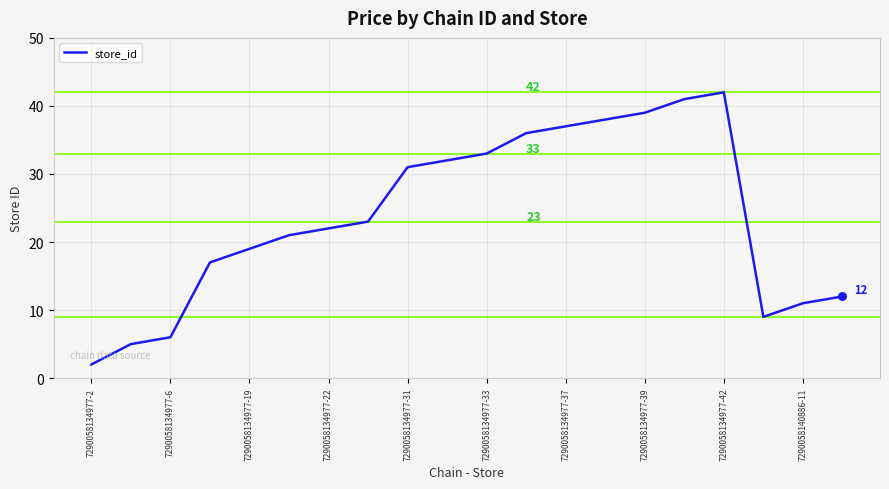

What is the greatest value displayed?

42